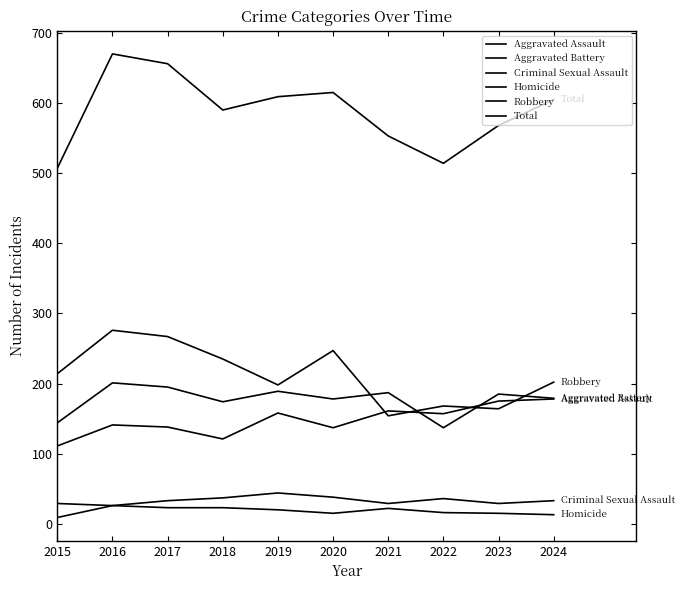

What is the difference between the Aggravated Battery values at 2018 and 2021?

13